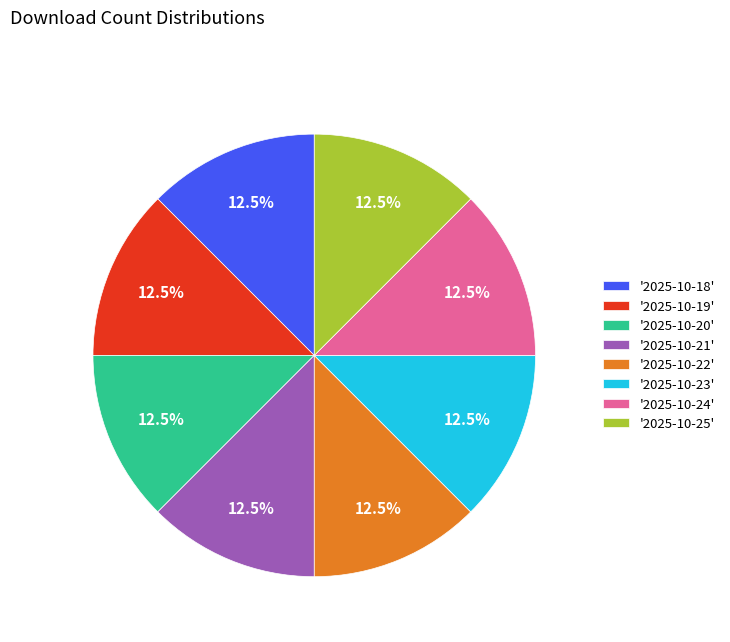

Does '2025-10-22' account for over 50% of the chart?

No